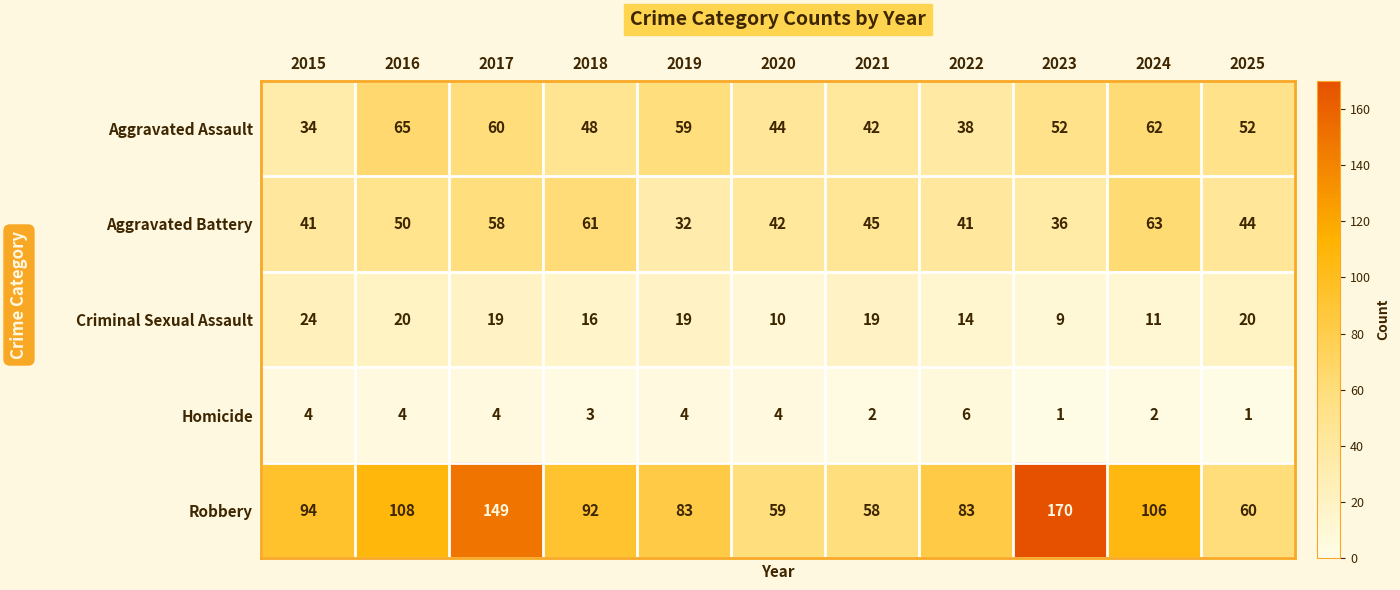

List the series in order of their peak value, highest first.

Robbery, Aggravated Assault, Aggravated Battery, Criminal Sexual Assault, Homicide